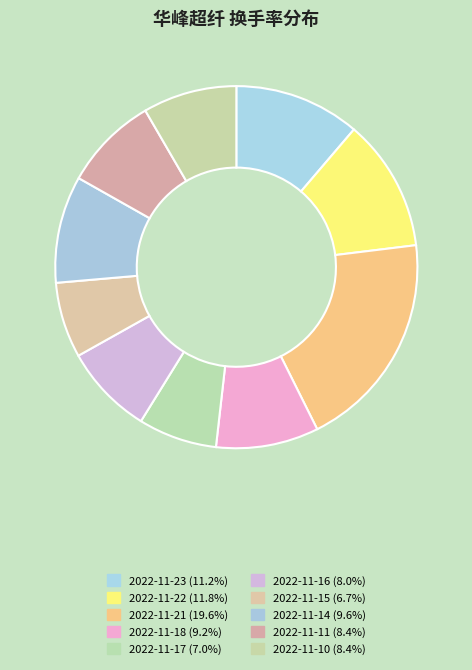

To the nearest percent, what portion does 2022-11-21 represent?

20%